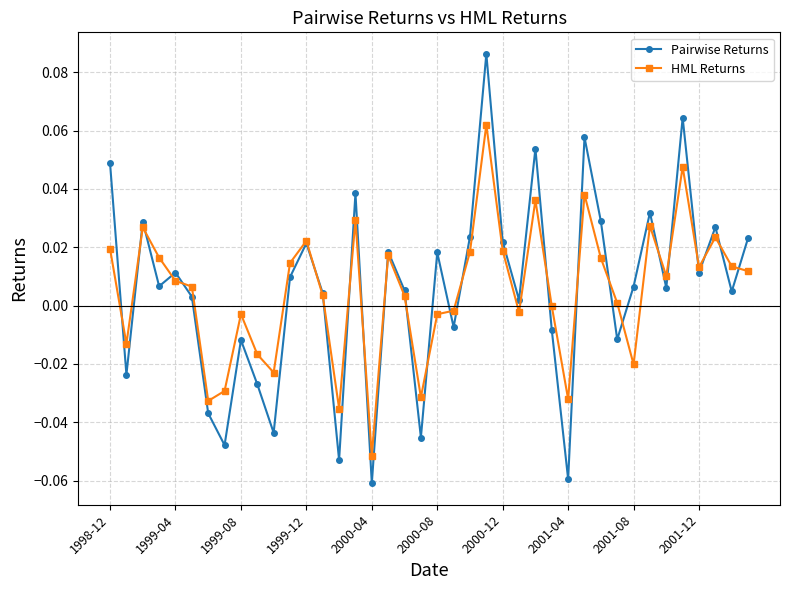

Rank the series by their maximum value, from highest to lowest.

Pairwise Returns, HML Returns